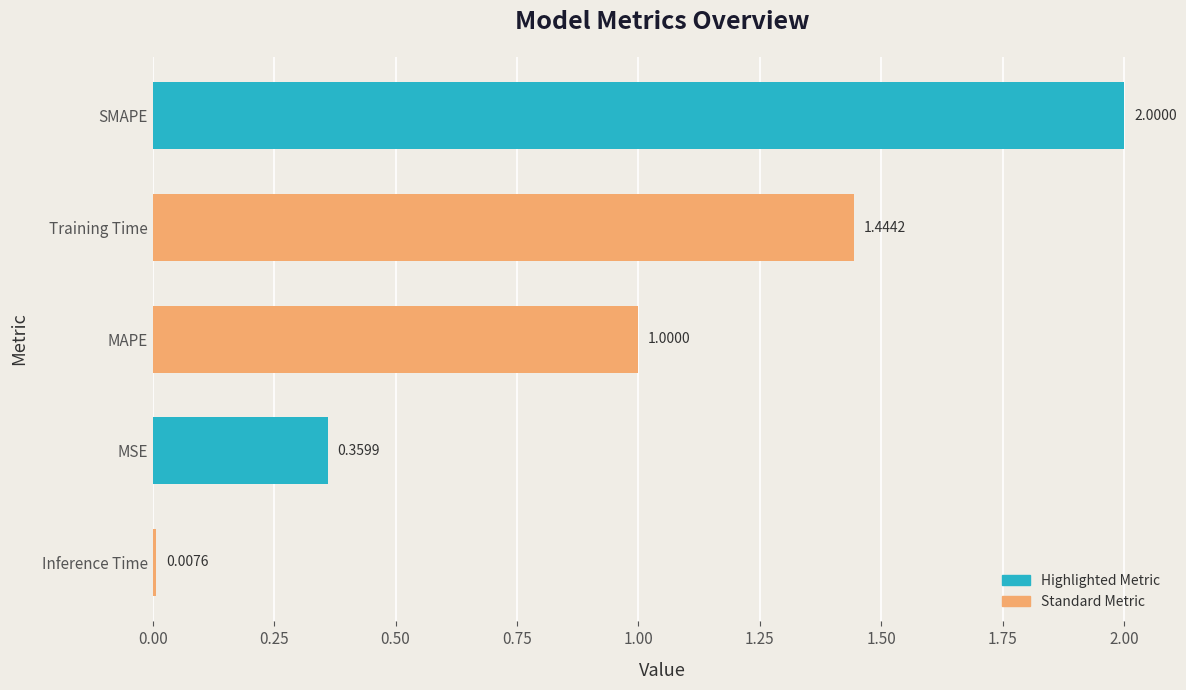

What is the change in value from Inference Time to Training Time?

+1.4